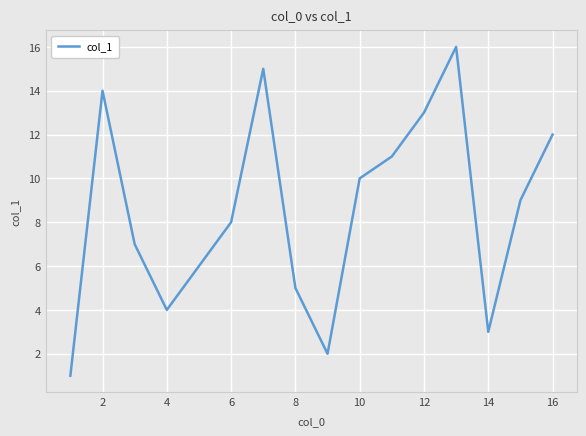

Reading left to right, transcribe all the data shown in this chart.

1	14	7	4	6	8	15	5	2	10	11	13	16	3	9	12